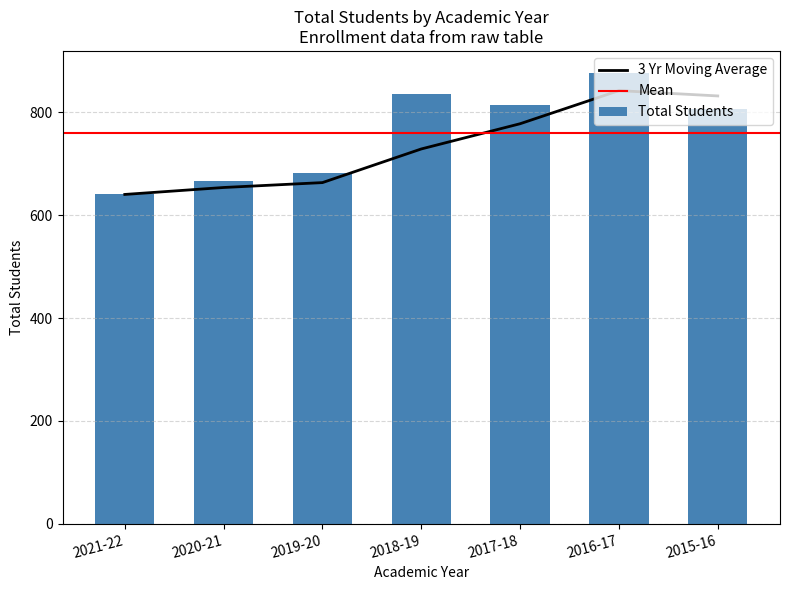

The chart shows a value of 640 at 2021-22. True or false?

True